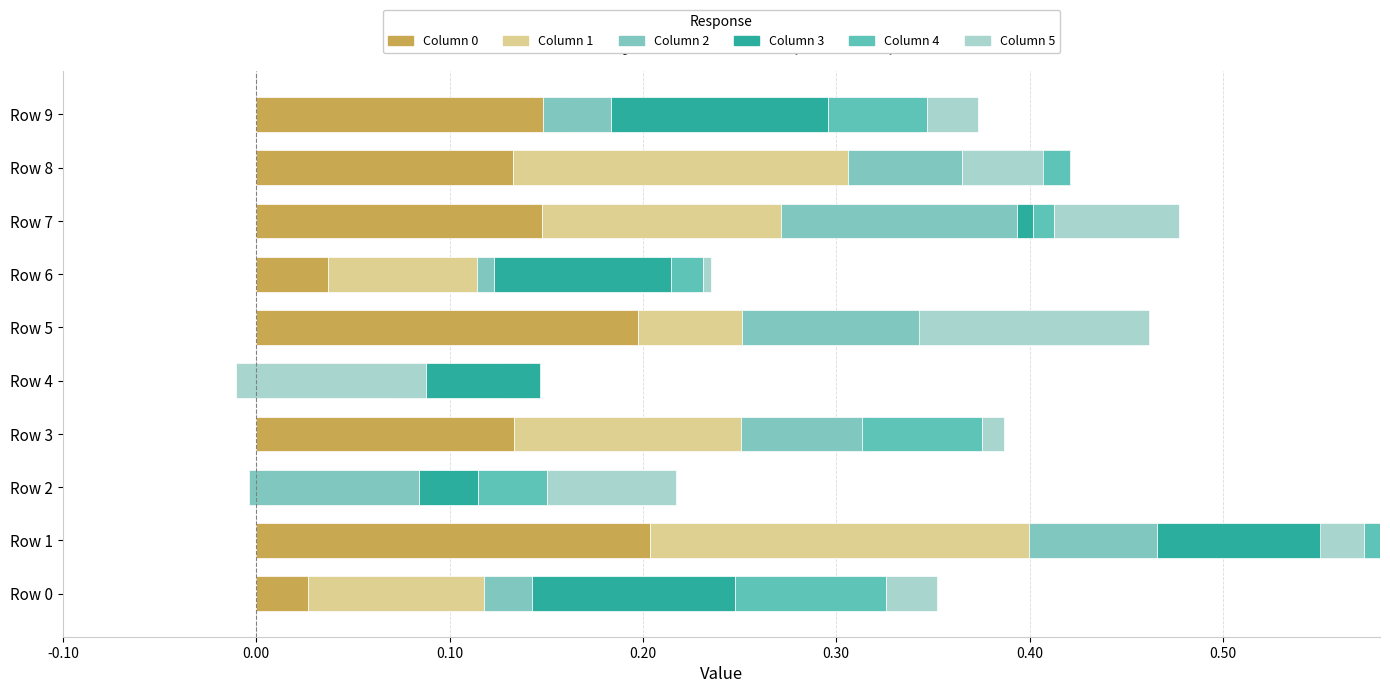

Count the number of data series in this chart.

6